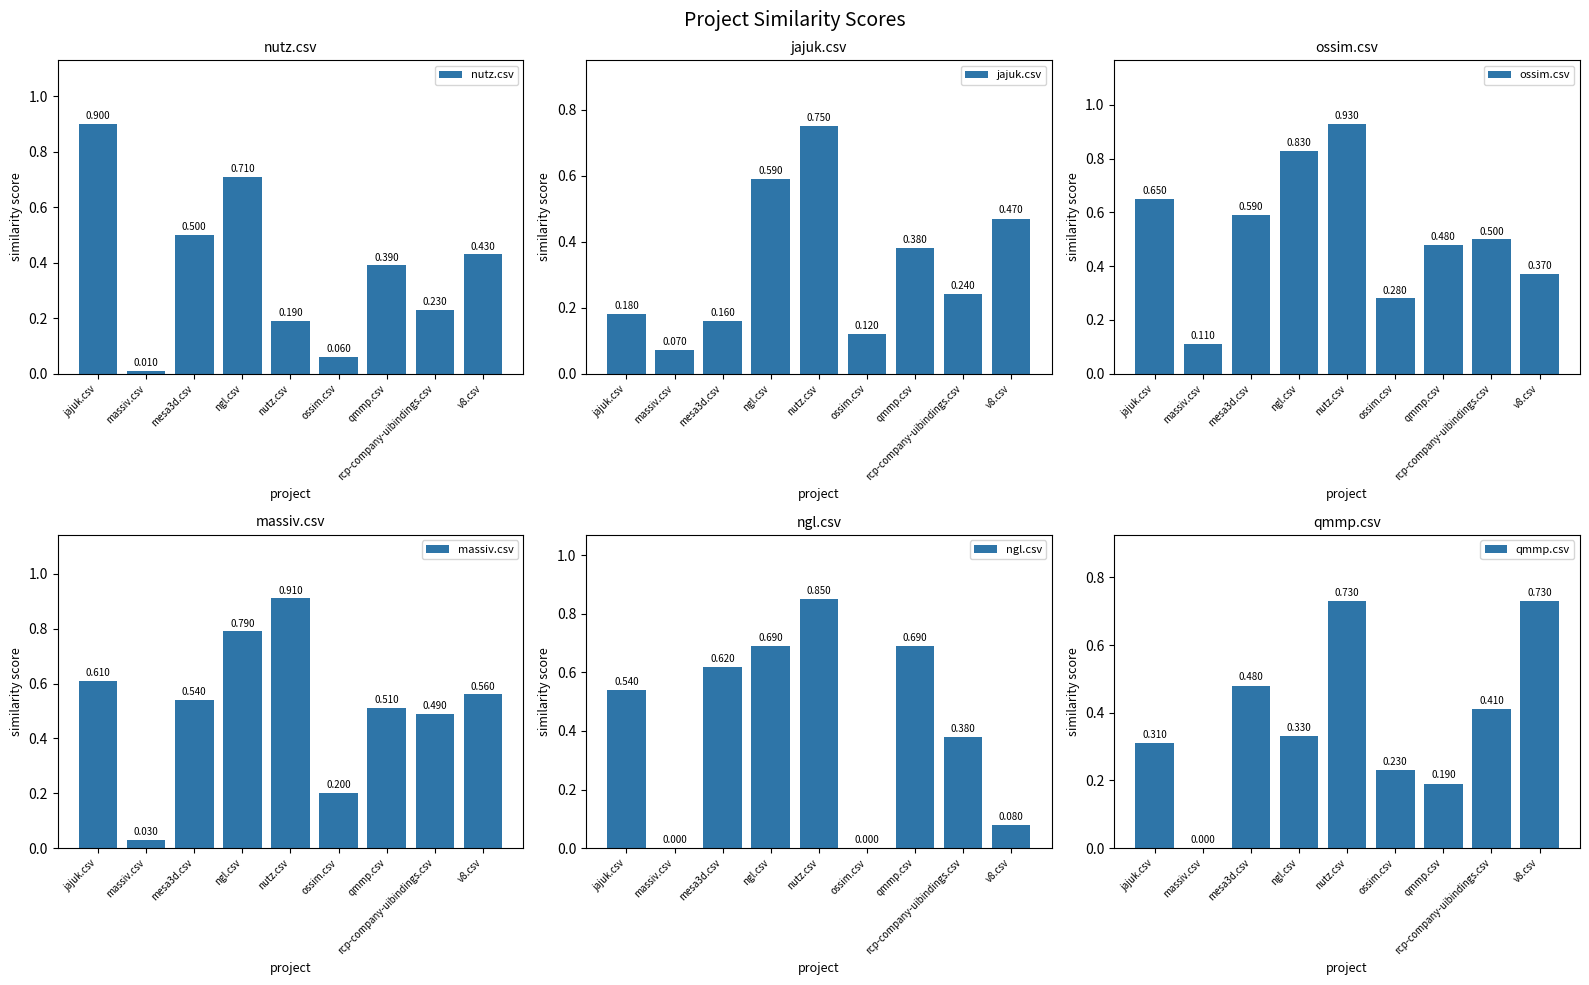

Is it true that jajuk.csv equals 0.2 at qmmp.csv?

False